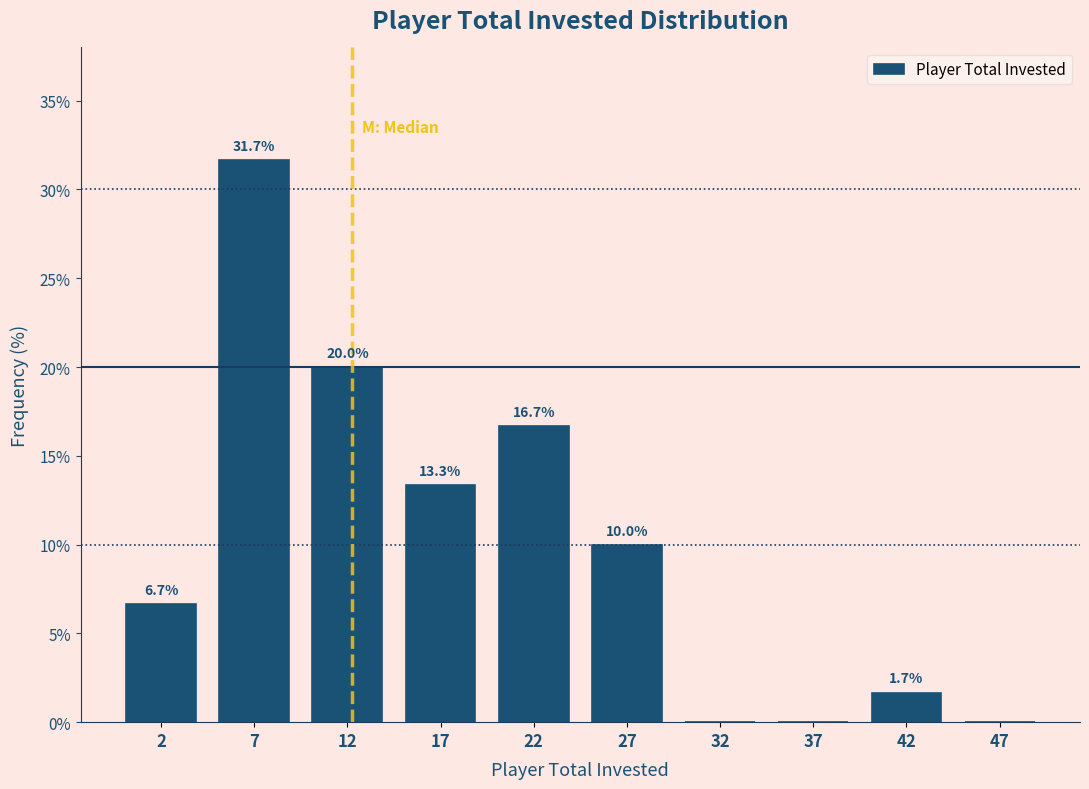

Over which range of the x-axis is the bar tallest?

5 to 10